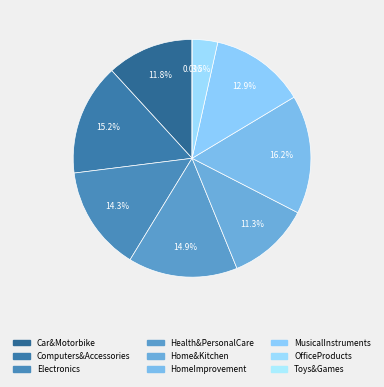

True or false: Toys&Games accounts for 9% of the total.

False